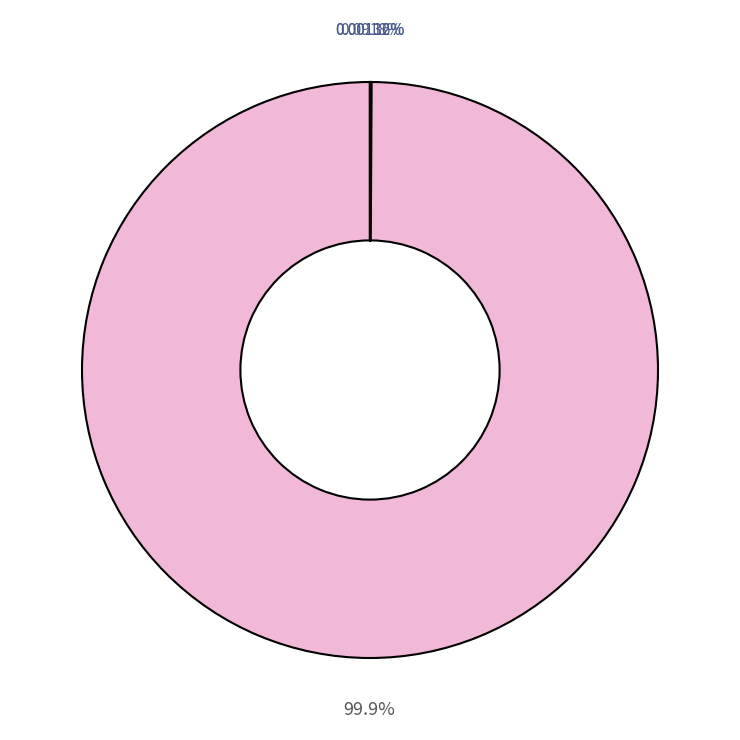

Does any single category account for the majority?

Yes